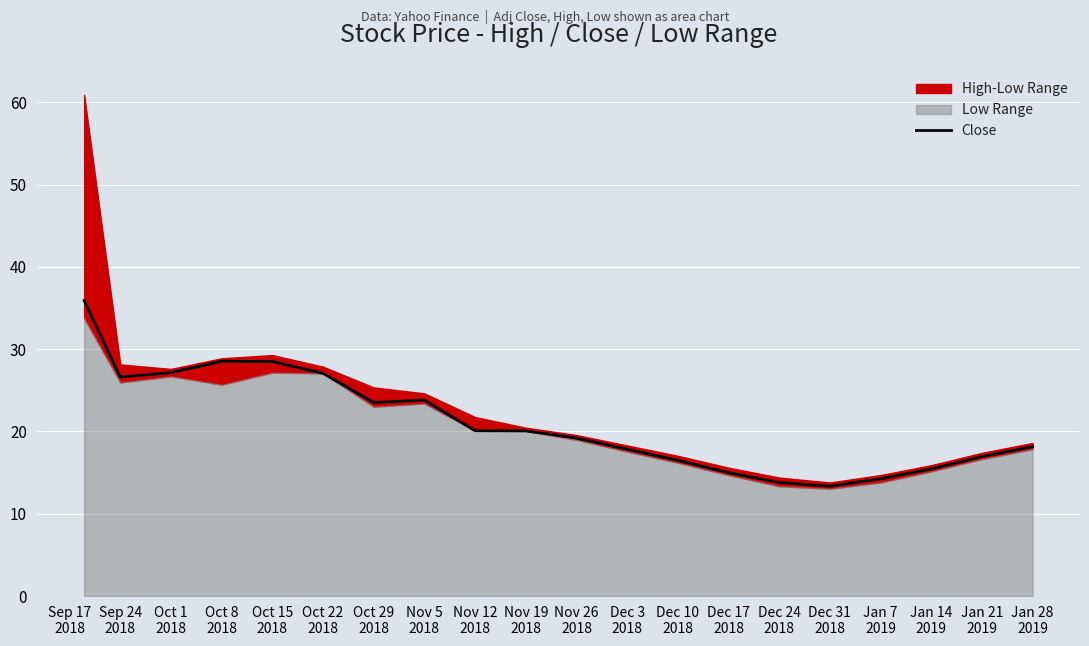

What is the change in value from Nov 12
2018 to Jan 14
2019?

-4.7